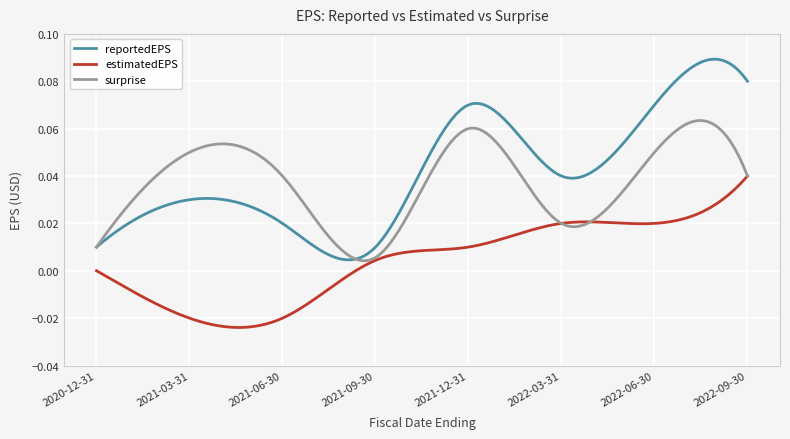

Which series has the largest range (max minus min)?

reportedEPS